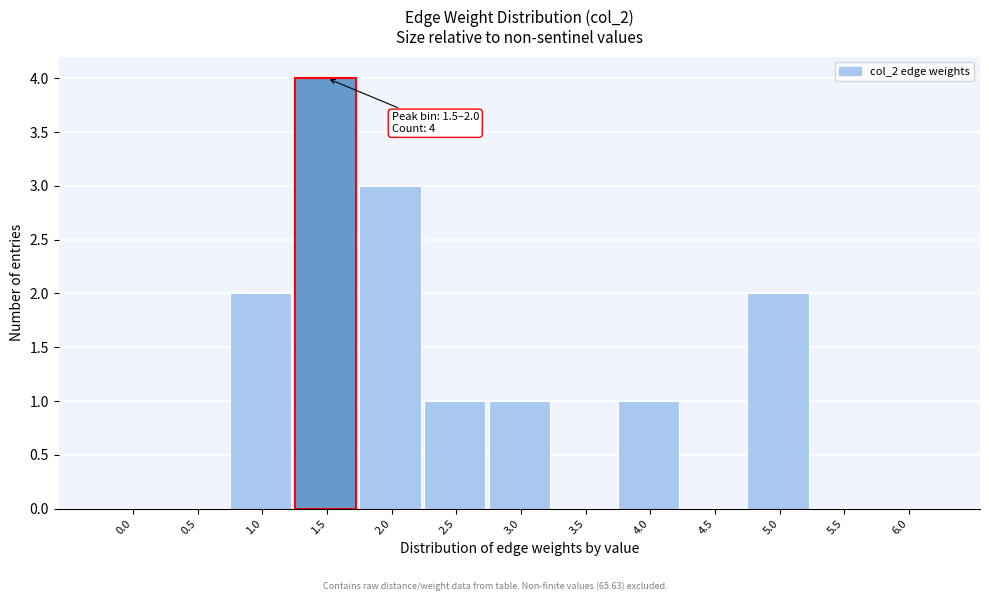

Reading right to left, list all the values displayed in this chart.

6.0=0	5.5=0	5.0=2	4.5=0	4.0=1	3.5=0	3.0=1	2.5=1	2.0=3	1.5=4	1.0=2	0.5=0	0.0=0